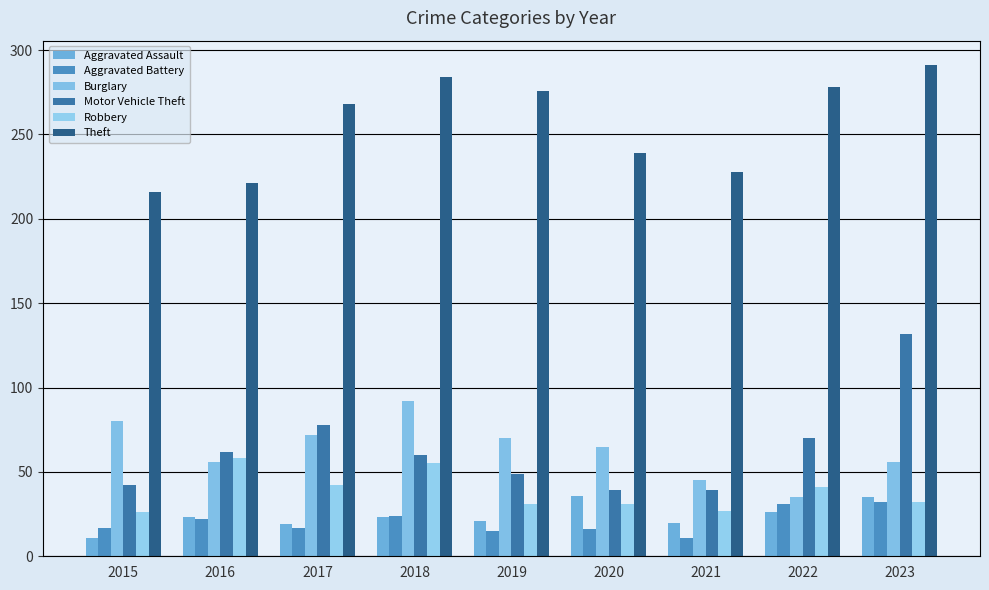

Is it true that Burglary equals 32 at 2020?

False